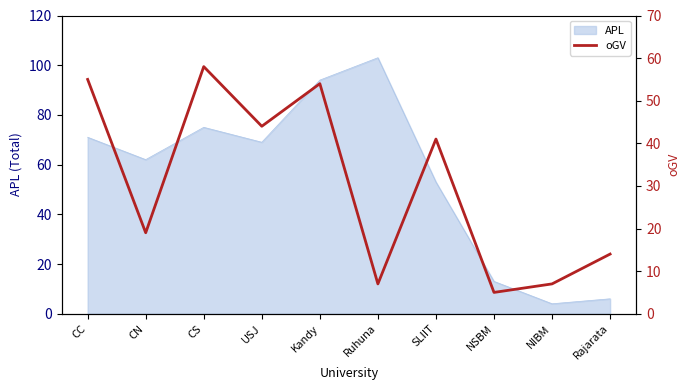

Reading left to right, transcribe all the data shown in this chart.

55	19	58	44	54	7	41	5	7	14